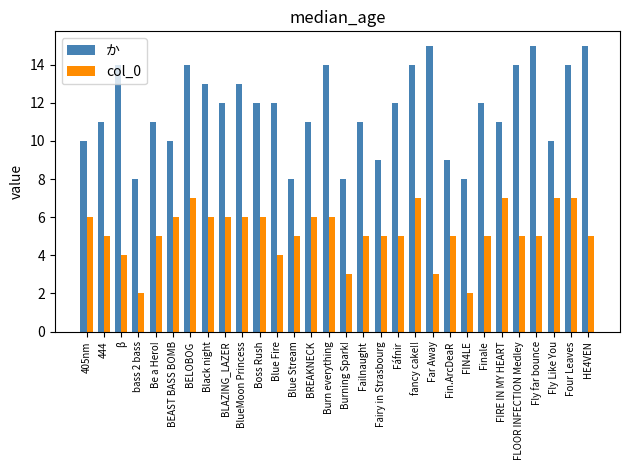

List the series in order of their peak value, highest first.

か, col_0